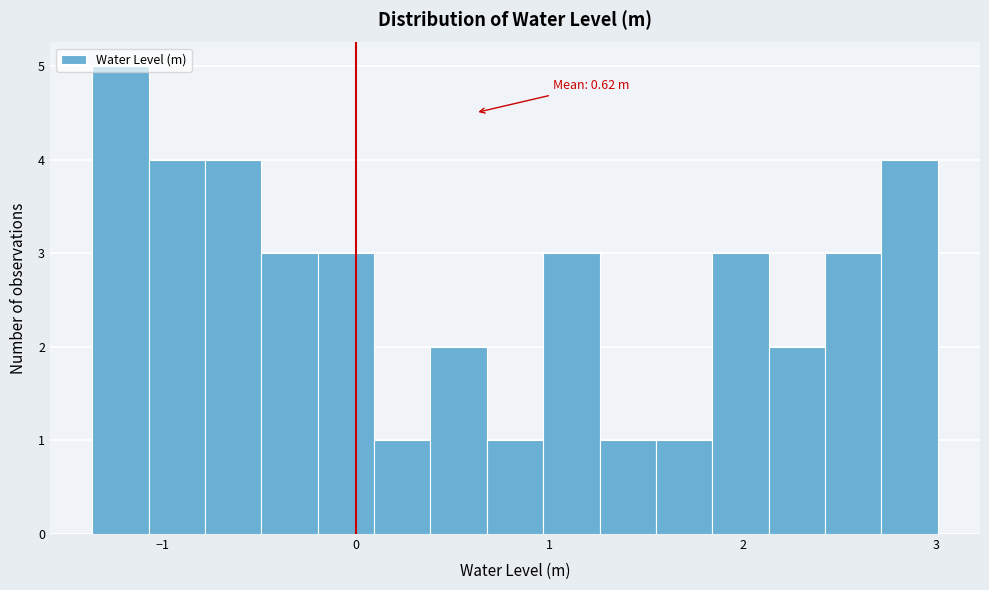

Around what value on the x-axis is the tallest bar? Give the approximate position of its centre, as read against the axis.

-1.2